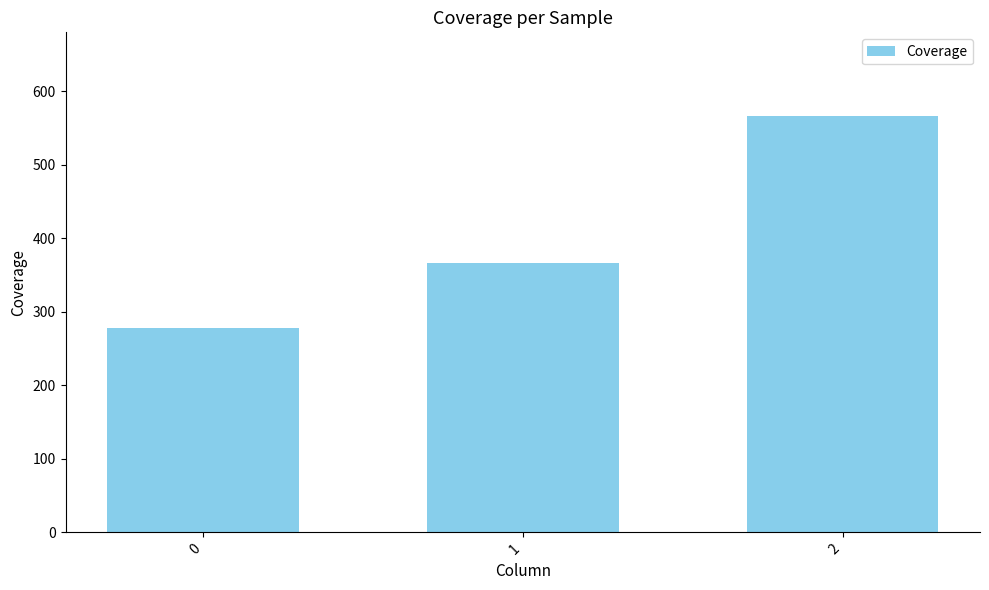

What is the change in value from 0 to 1?

+88.9